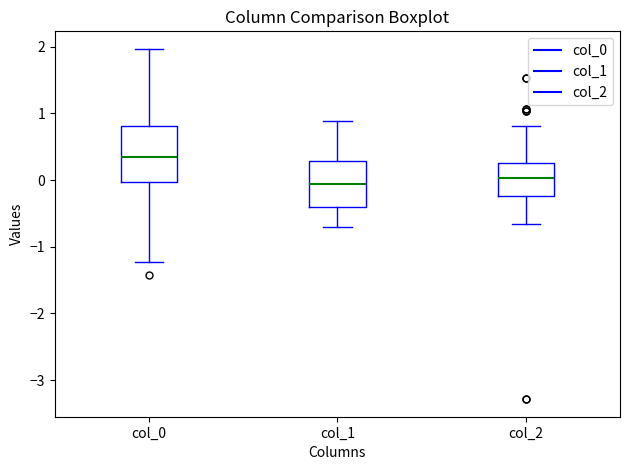

Reading left to right, transcribe this box plot: for each box, give where its median line is, the range the box spans, and where its two whiskers end, as read against the y-axis. The values are not printed on the chart, so give them approximately, as read against the axis.

col_0: median 0.3, box 0.0 to 0.8, whiskers -1.2 to 2.0
col_1: median -0.1, box -0.4 to 0.3, whiskers -0.7 to 0.9
col_2: median 0.0, box -0.2 to 0.3, whiskers -0.7 to 0.8